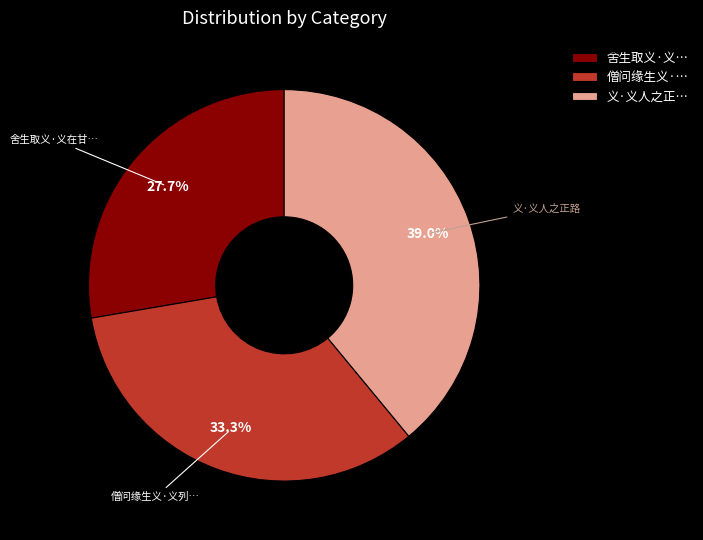

Is the sum of 僧问缘生义·… and 义·义人之正… greater than half?

Yes